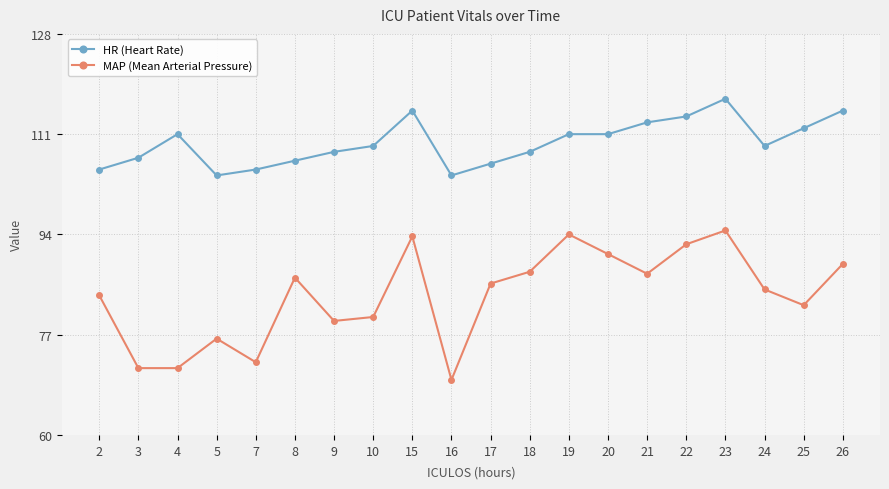

How many data points does each series have?

20